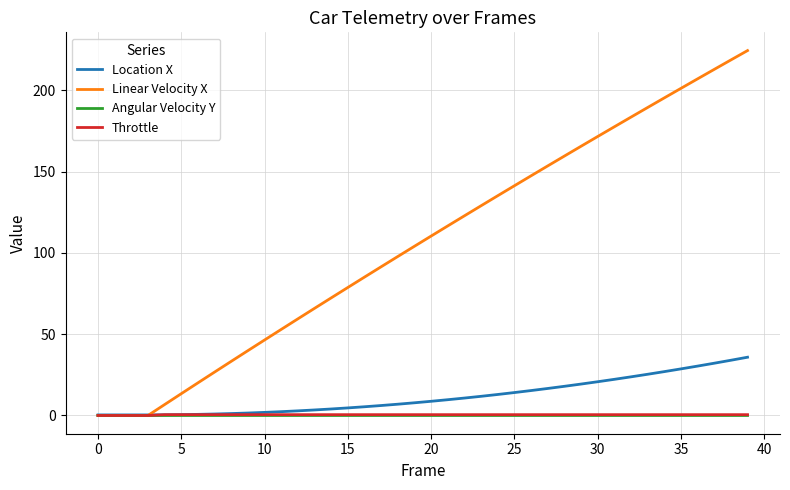

Which series has the widest spread of values?

Linear Velocity X